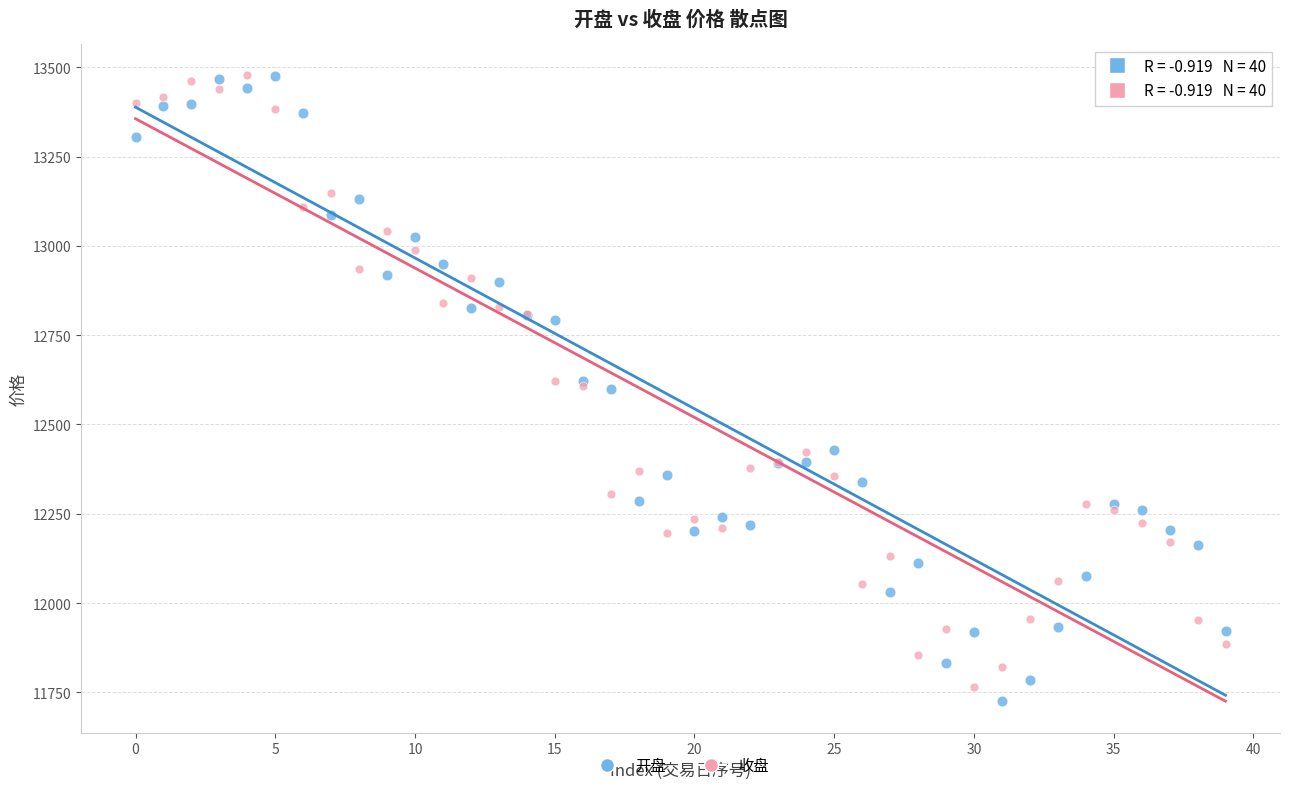

Which series has the widest spread of Y values?

开盘